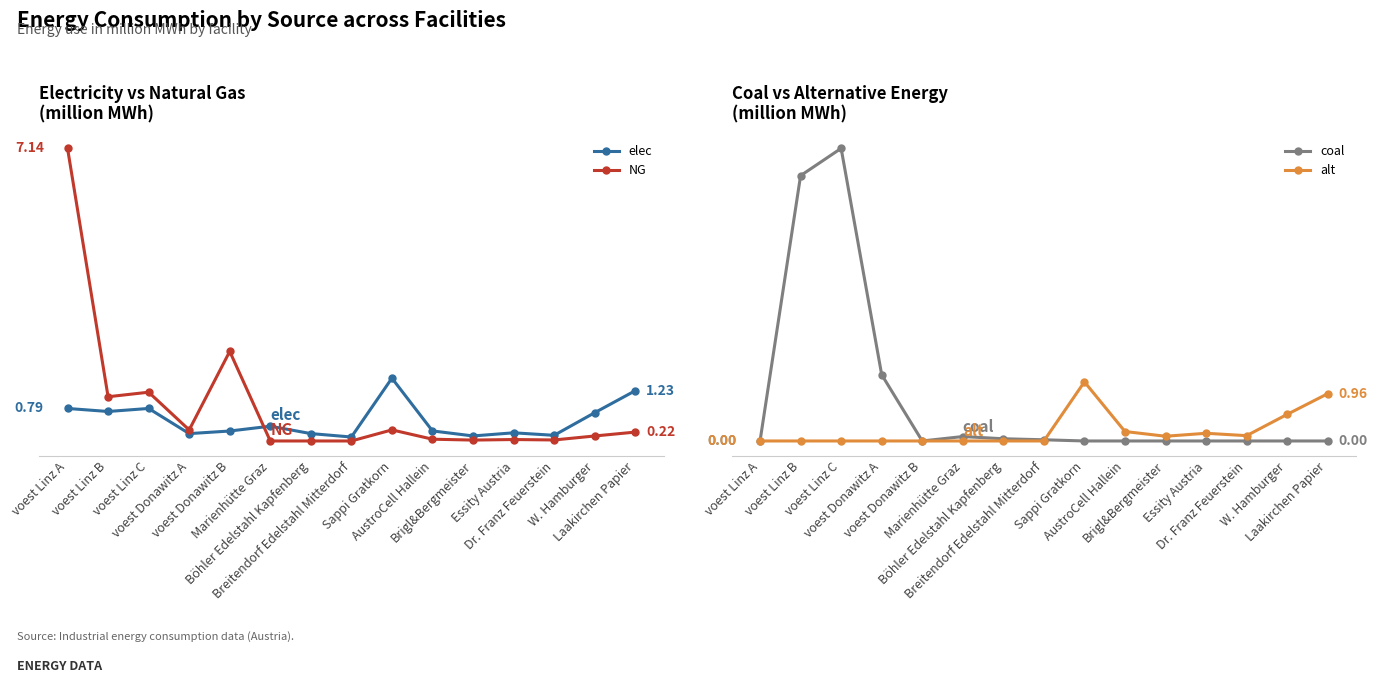

How many lines are shown in the chart?

4